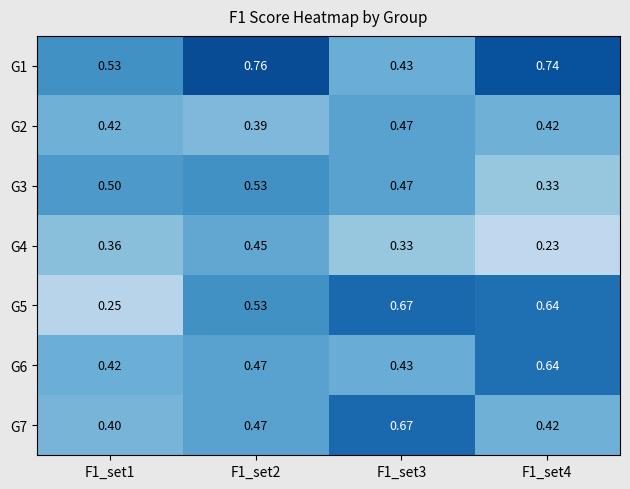

Is the value of G4 at F1_set4 greater than the value of G2 at F1_set2?

No